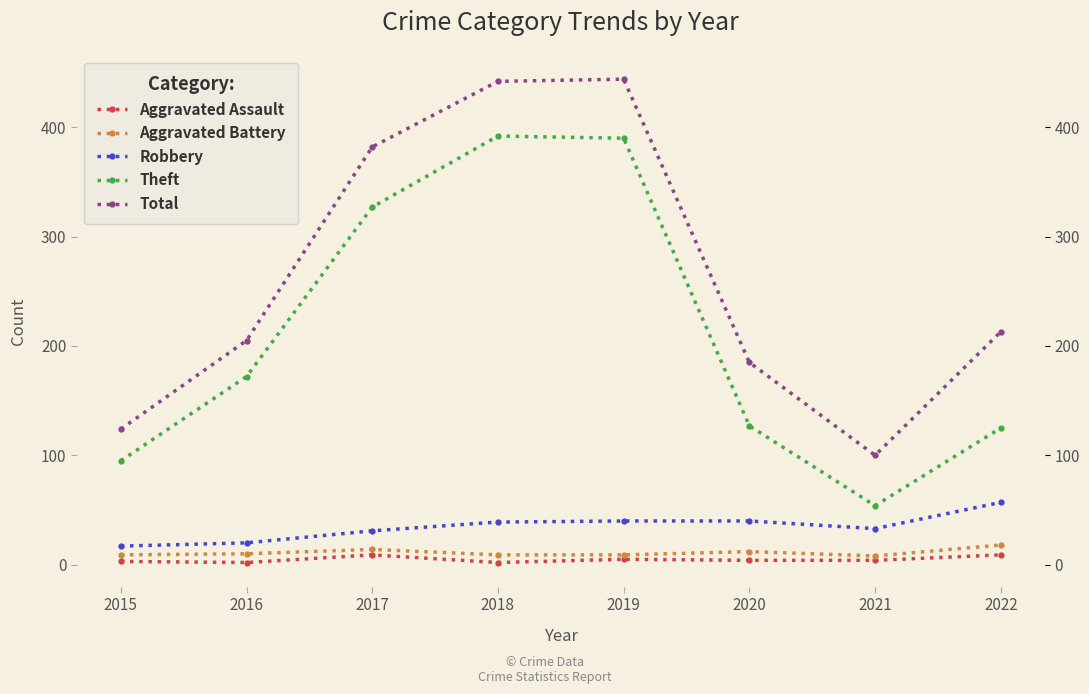

What is the approximate value of Robbery at 2021, to the nearest 5?

35